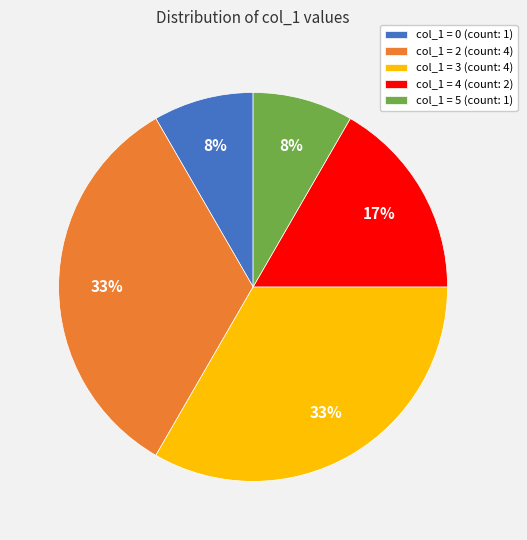

How many slices are in this pie chart?

5